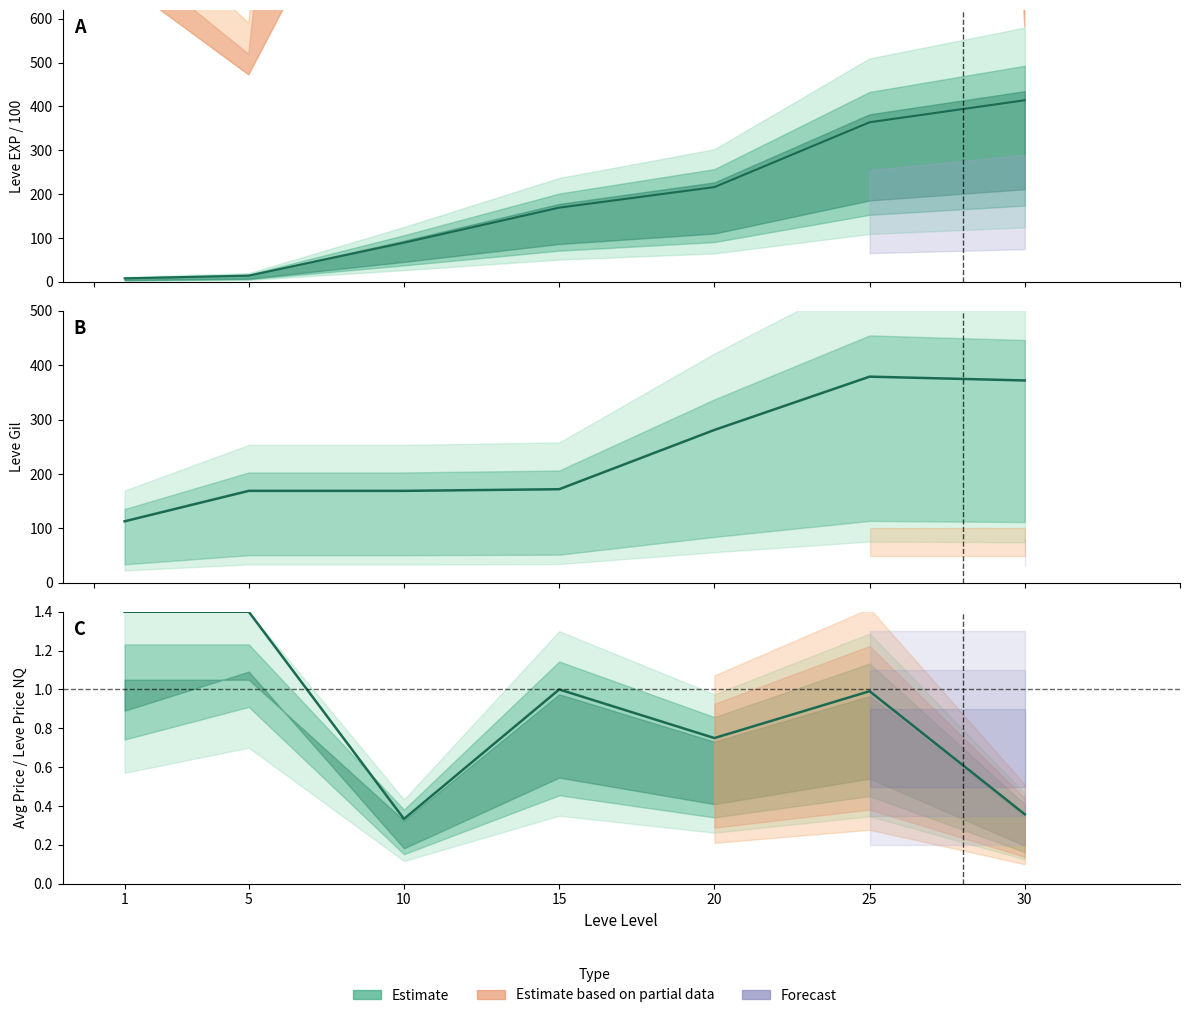

Is it true that Leve EXP (mean) equals 363.9 at 25?

True